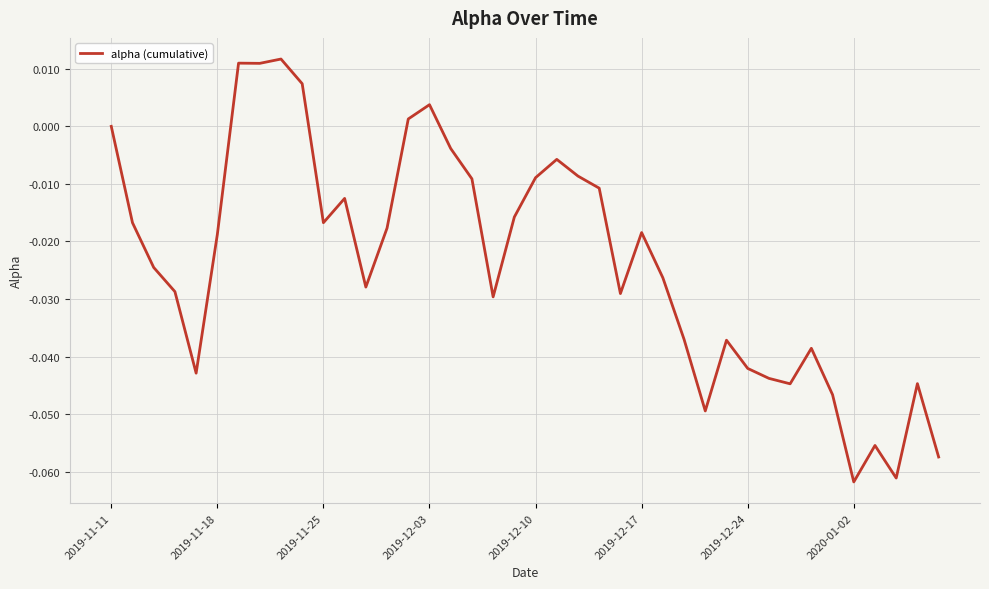

Reading left to right, transcribe all the data shown in this chart.

0.0	-0.0	-0.0	-0.0	-0.0	-0.0	0.0	0.0	0.0	0.0	-0.0	-0.0	-0.0	-0.0	0.0	0.0	-0.0	-0.0	-0.0	-0.0	-0.0	-0.0	-0.0	-0.0	-0.0	-0.0	-0.0	-0.0	-0.0	-0.0	-0.0	-0.0	-0.0	-0.0	-0.0	-0.1	-0.1	-0.1	-0.0	-0.1